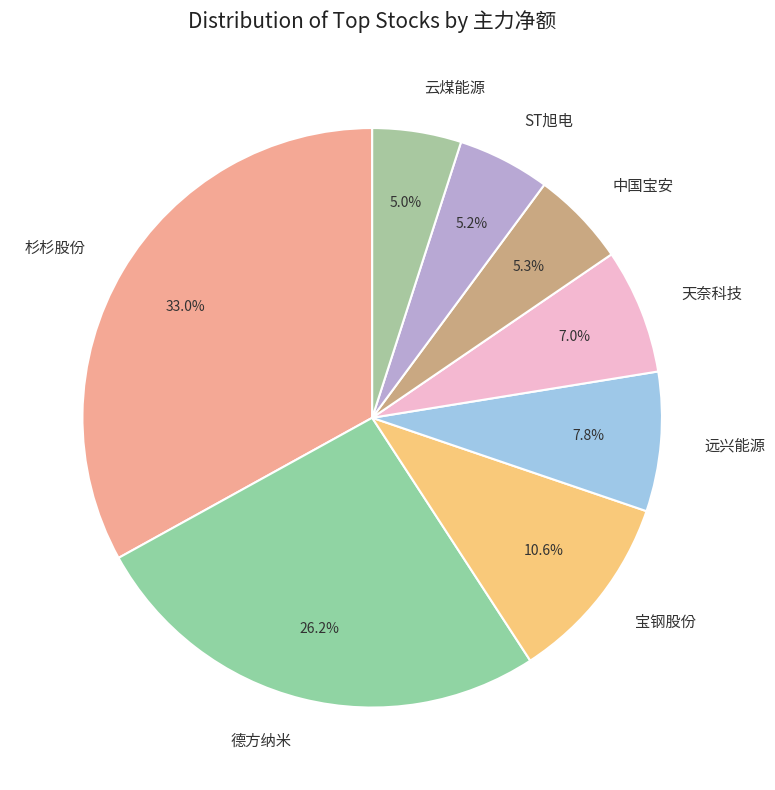

Which category has the biggest portion of the pie?

杉杉股份